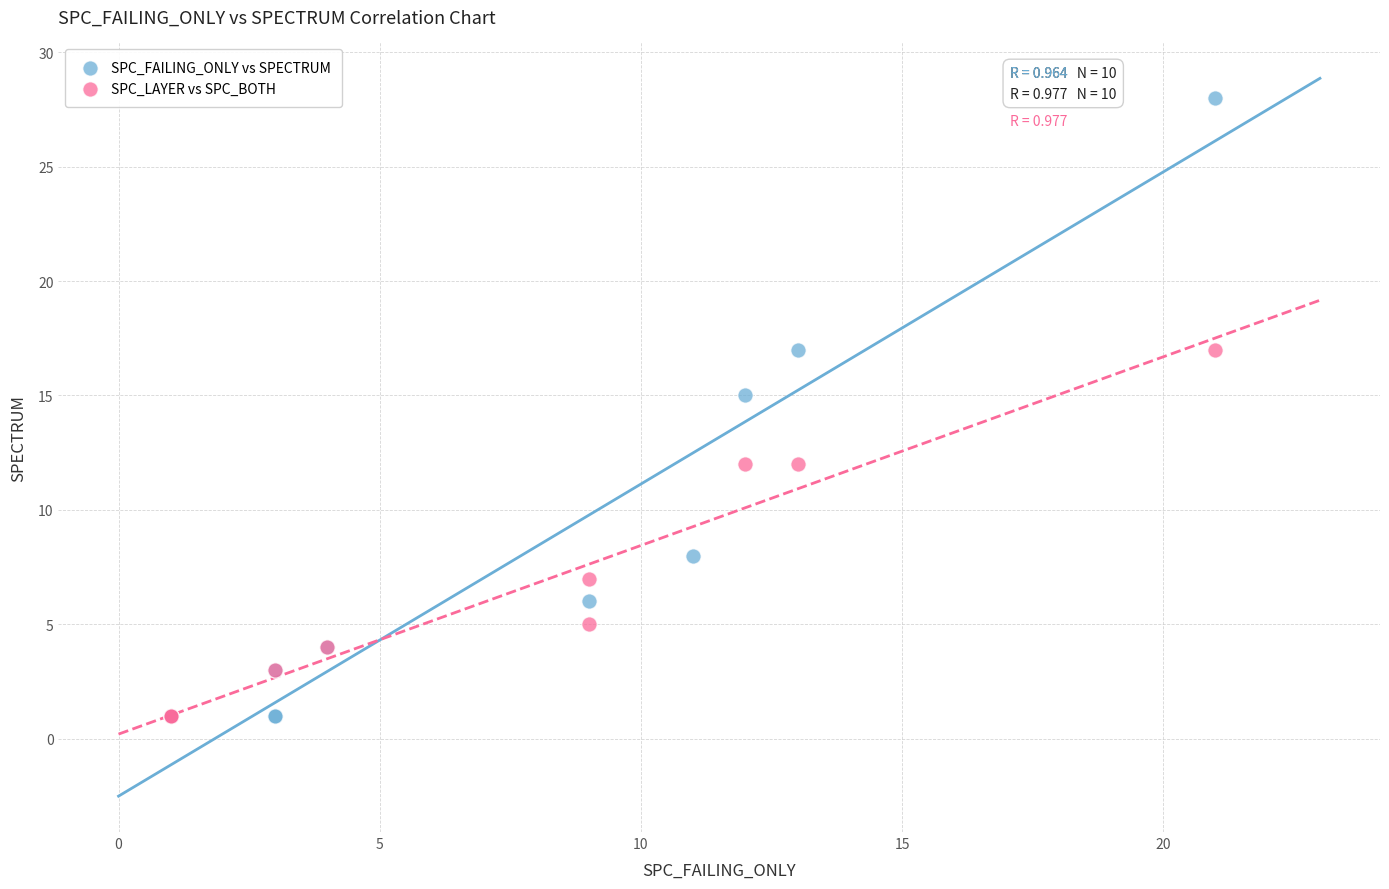

Which series has the widest spread of Y values?

SPC_FAILING_ONLY vs SPECTRUM